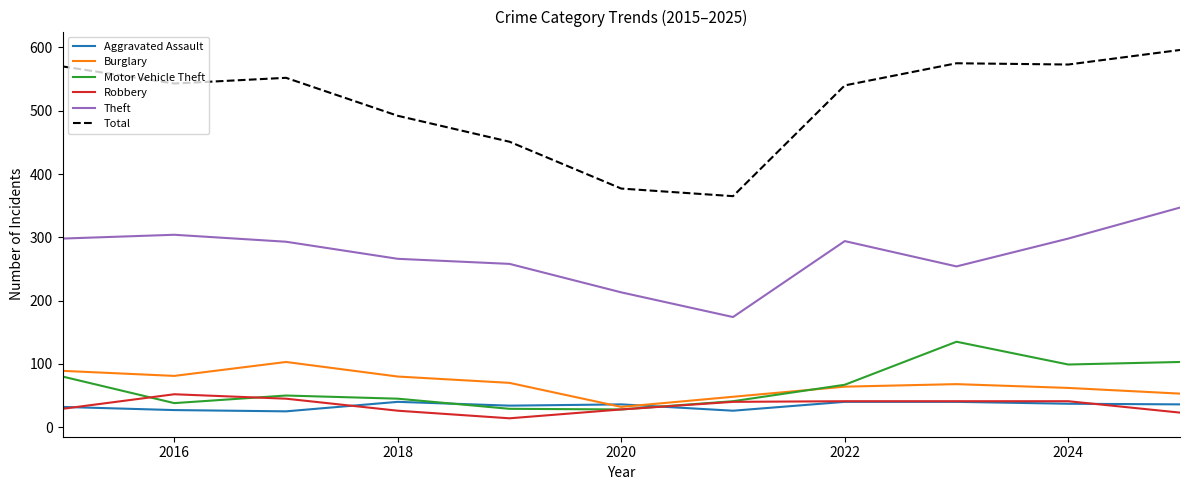

What is the lowest value of the Burglary series?

32